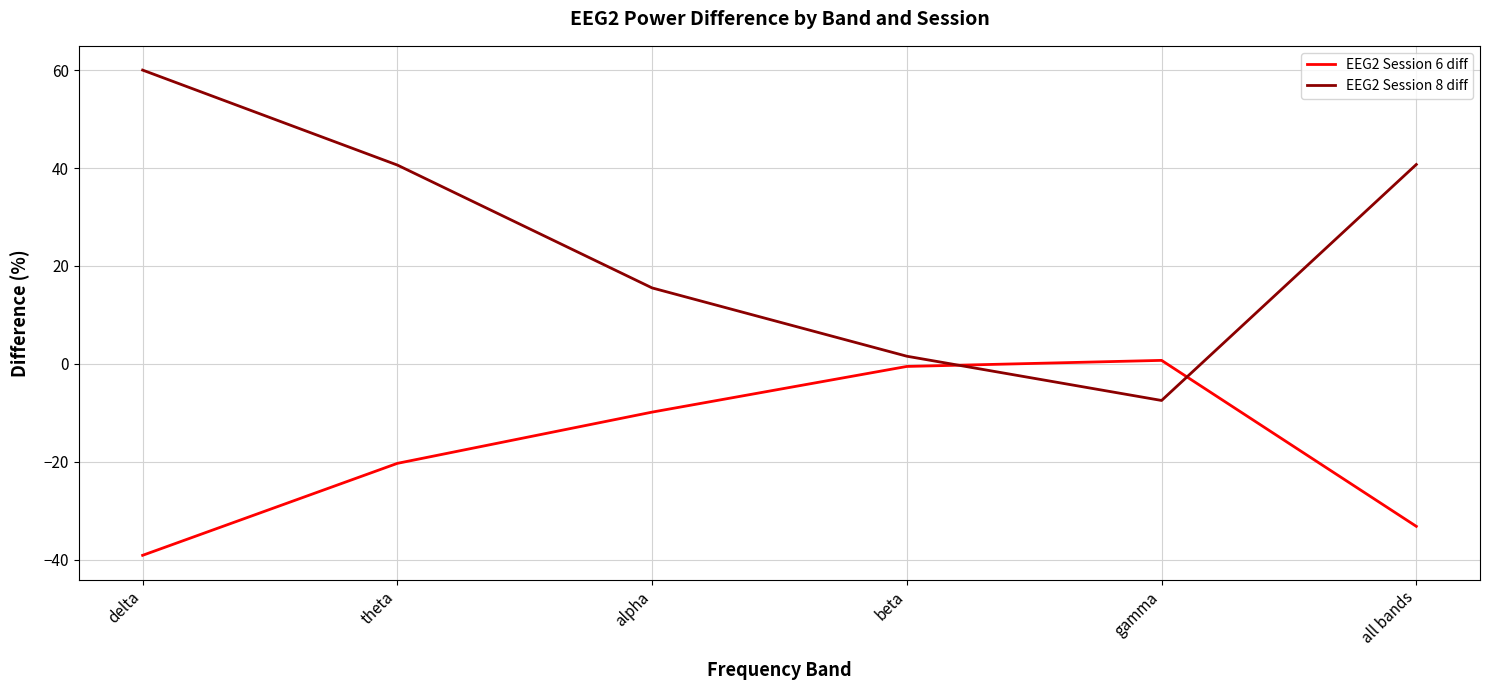

What is the total value across all series at all bands?

7.5